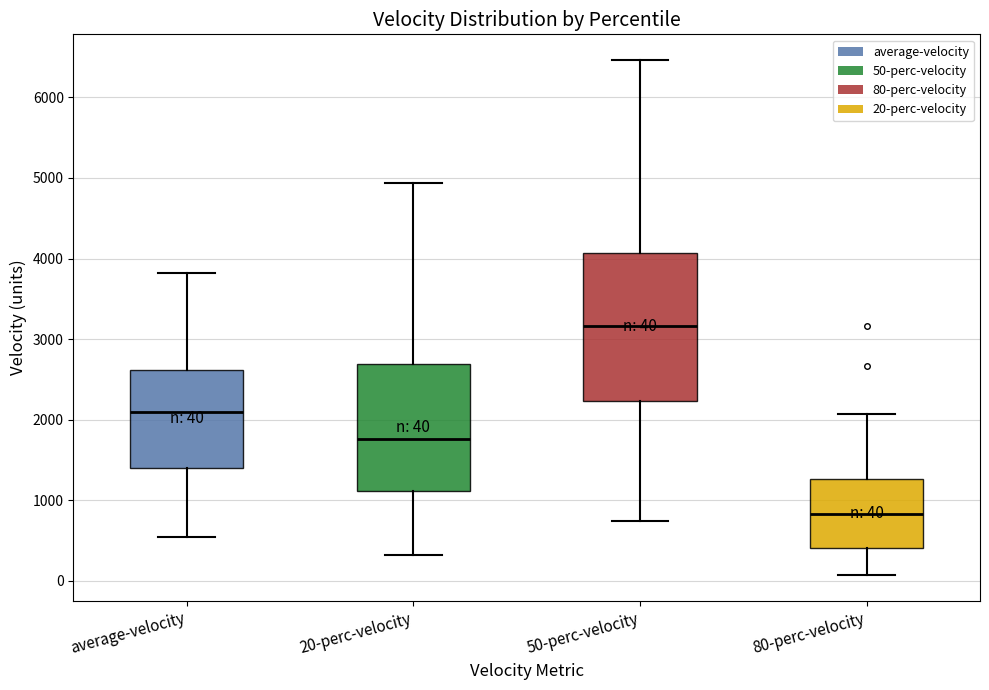

Which box is the tallest, from its lower edge to its upper edge?

50-perc-velocity